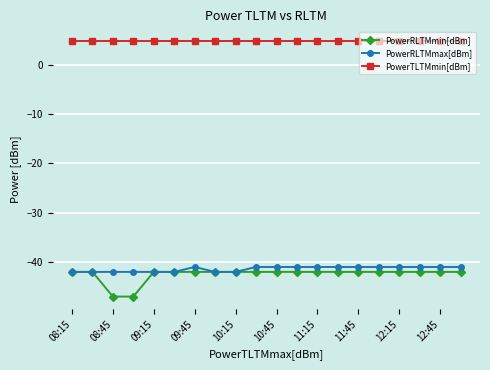

What is the value of the PowerRLTMmax[dBm] point at the 1st from the left?

-42.0